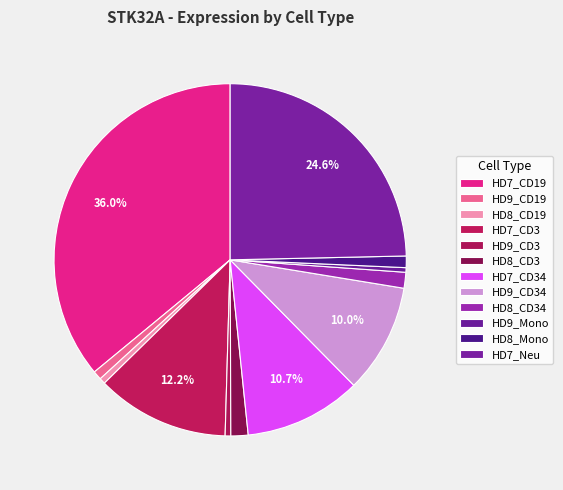

To the nearest percent, what is the combined percentage of HD7_Neu and HD8_CD19?

25%